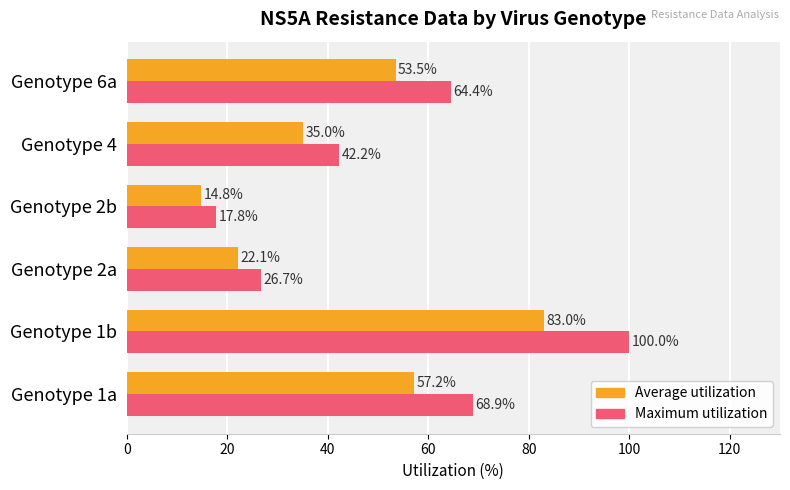

What is the greatest value displayed?

100.0